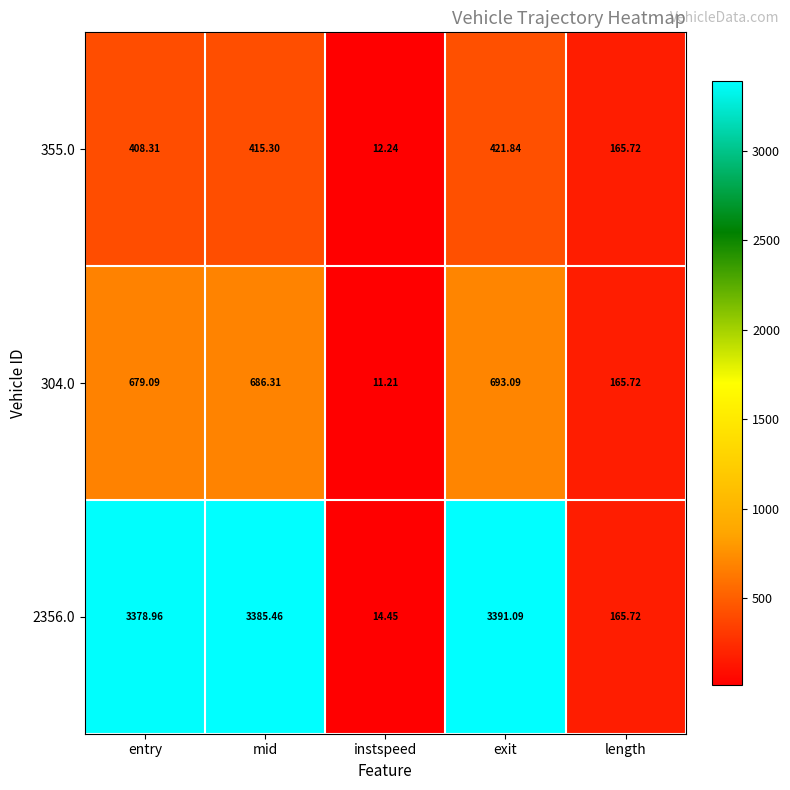

Which label corresponds to the largest value in the chart?

exit